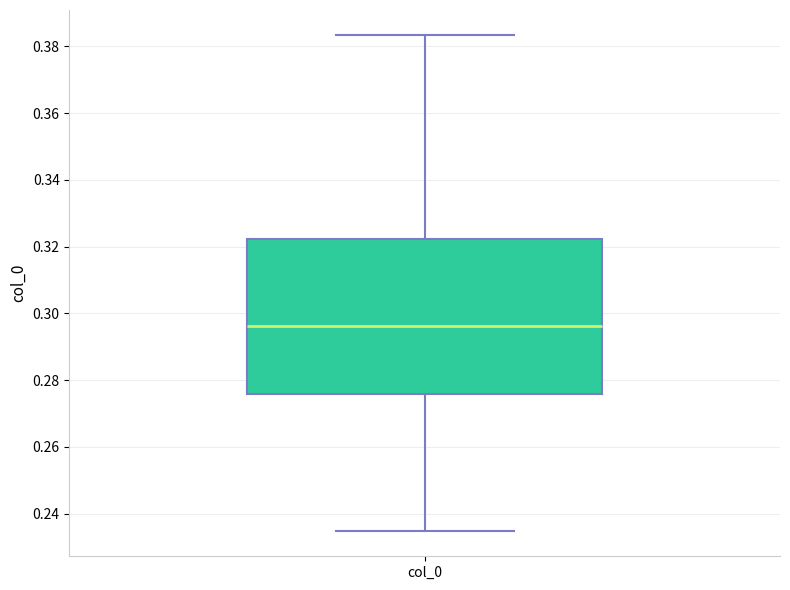

Where does the median line of the box for col_0 sit on the y-axis? The values are not printed on the chart, so give them approximately, as read against the axis.

0.296